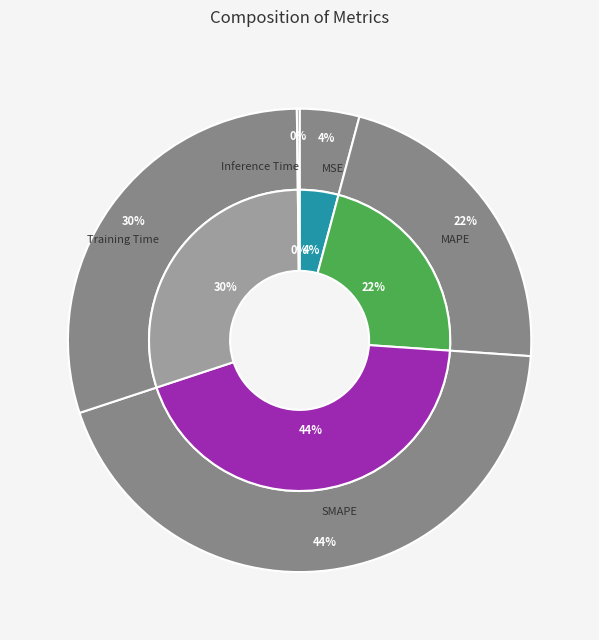

How many segments does this pie chart have?

5